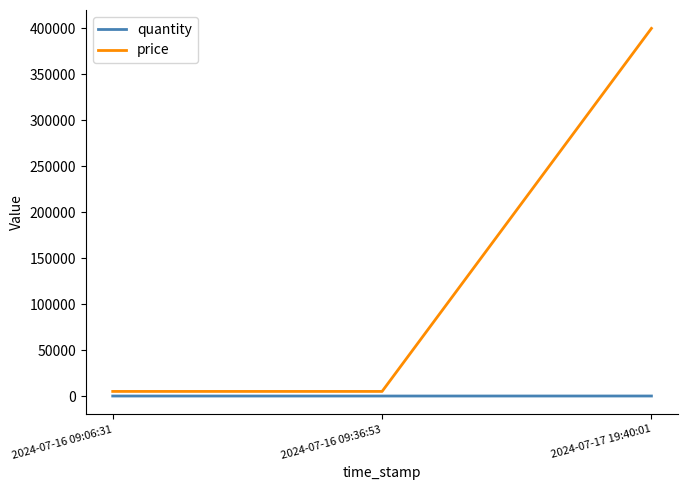

Rank the series by their maximum value, from highest to lowest.

price, quantity